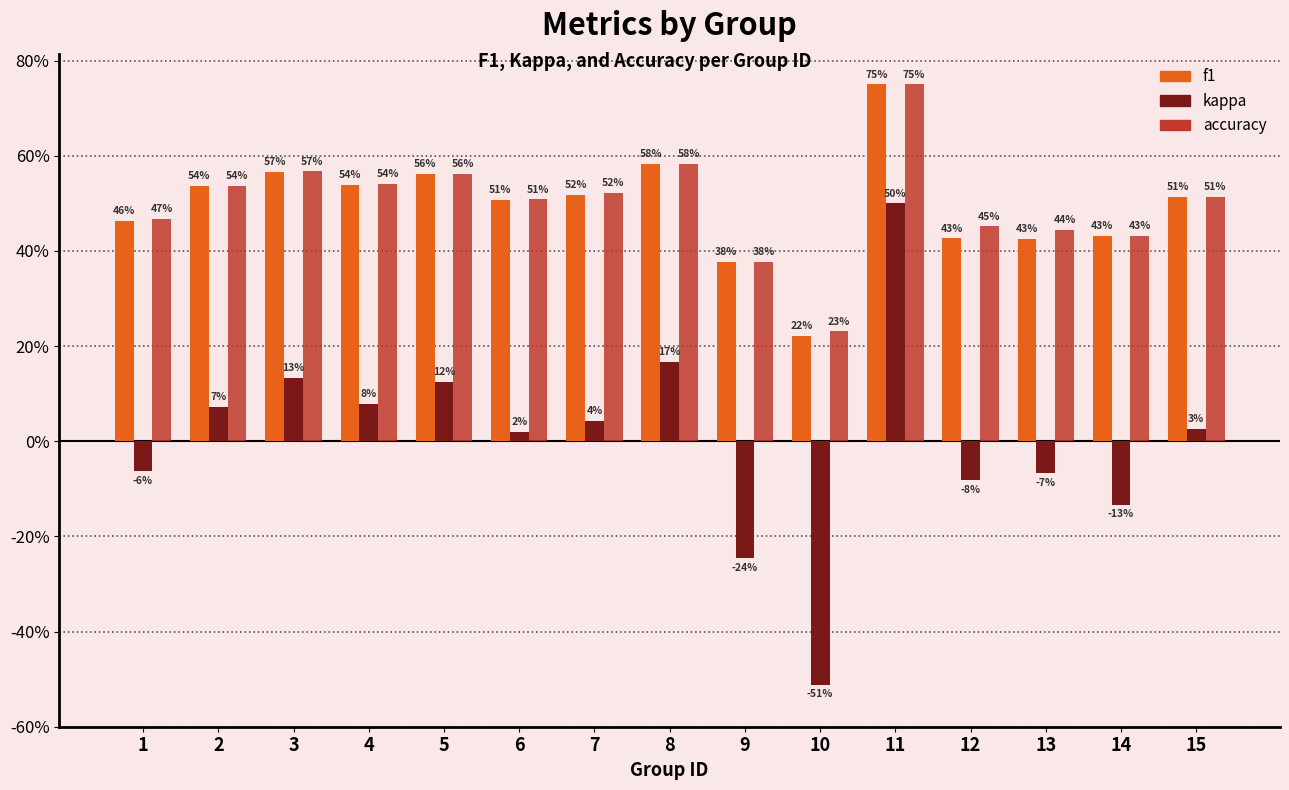

List the series in order of their peak value, lowest first.

kappa, f1, accuracy